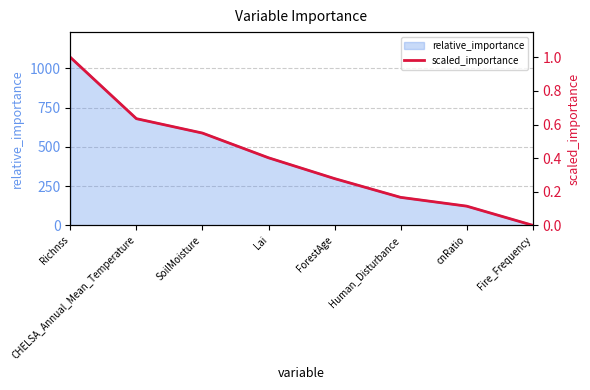

Rank the categories by value from lowest to highest.

Fire_Frequency, cnRatio, Human_Disturbance, ForestAge, Lai, SoilMoisture, CHELSA_Annual_Mean_Temperature, Richnss